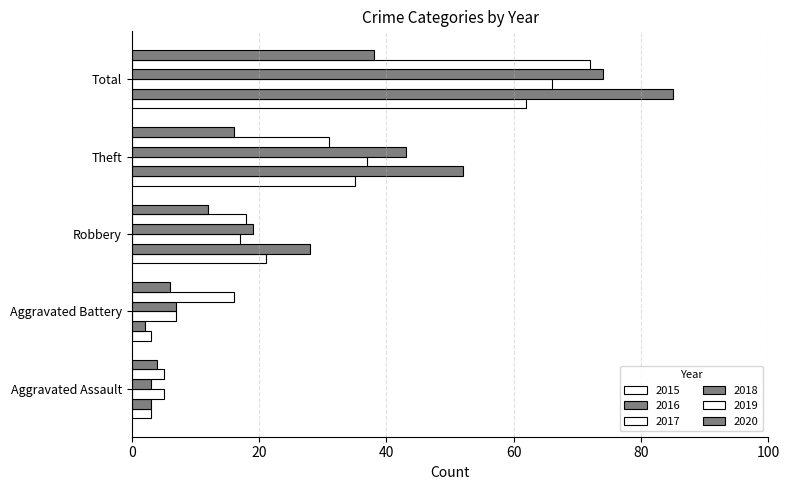

Which series has the largest total across all categories?

2016